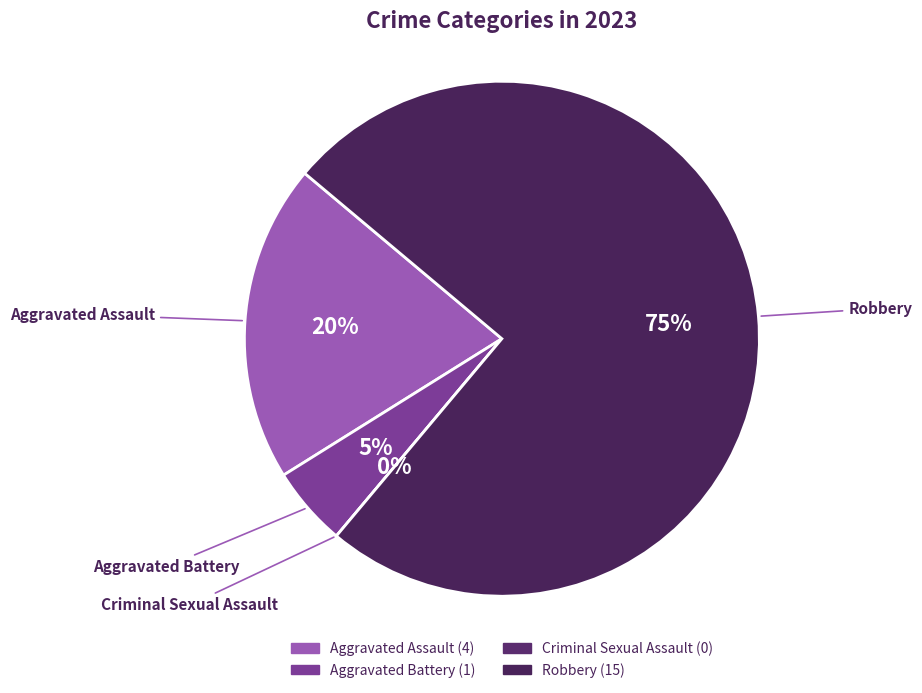

Is it true that Criminal Sexual Assault is 10% of the pie?

False